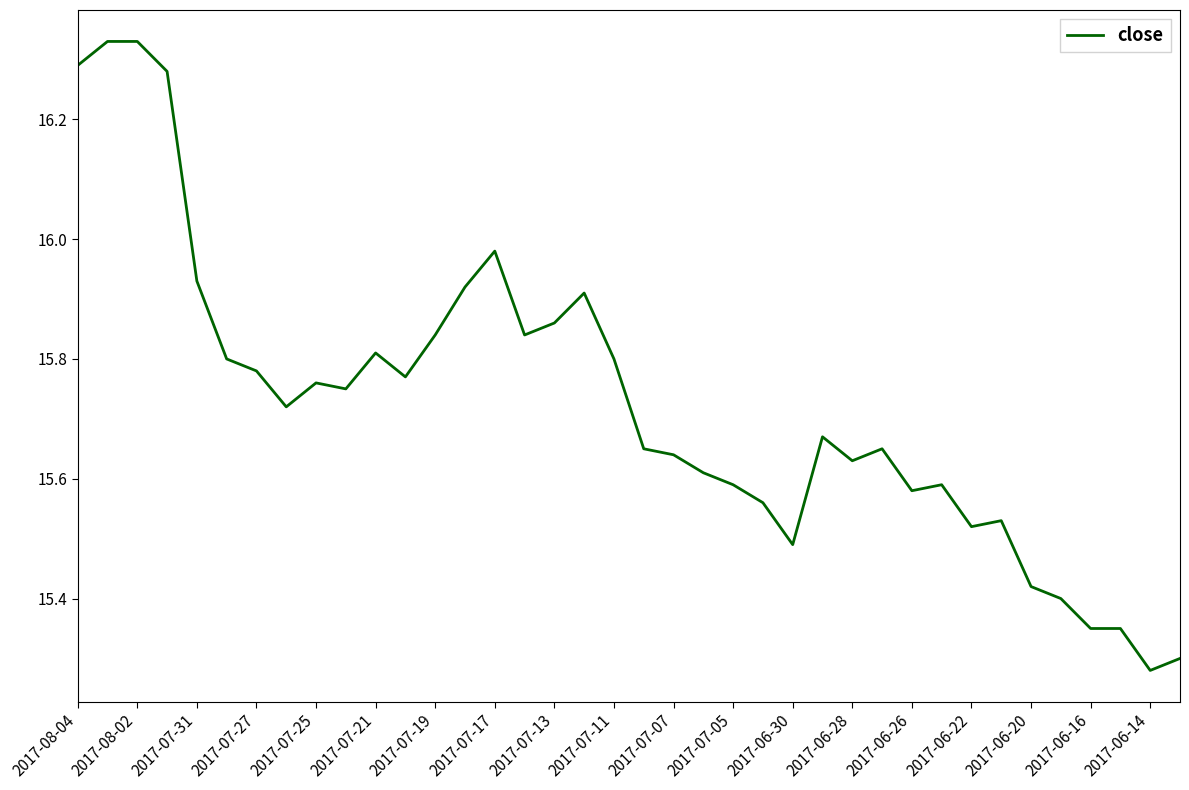

What is the average value?

15.7